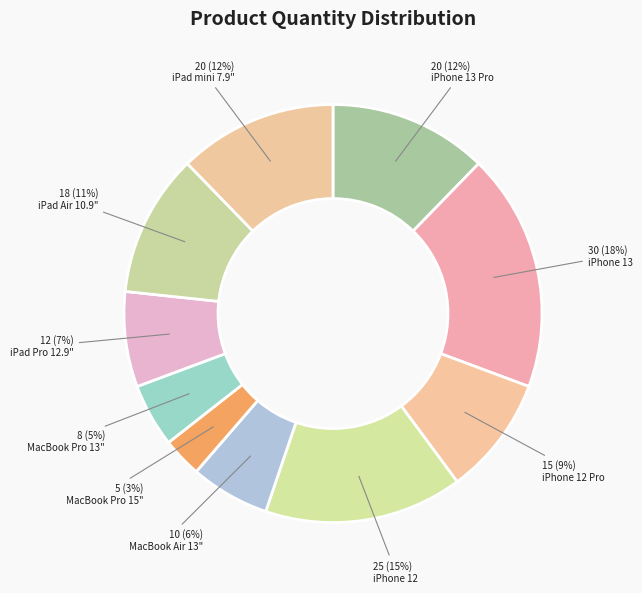

What portion of the pie excludes iPhone 12?

84.7%